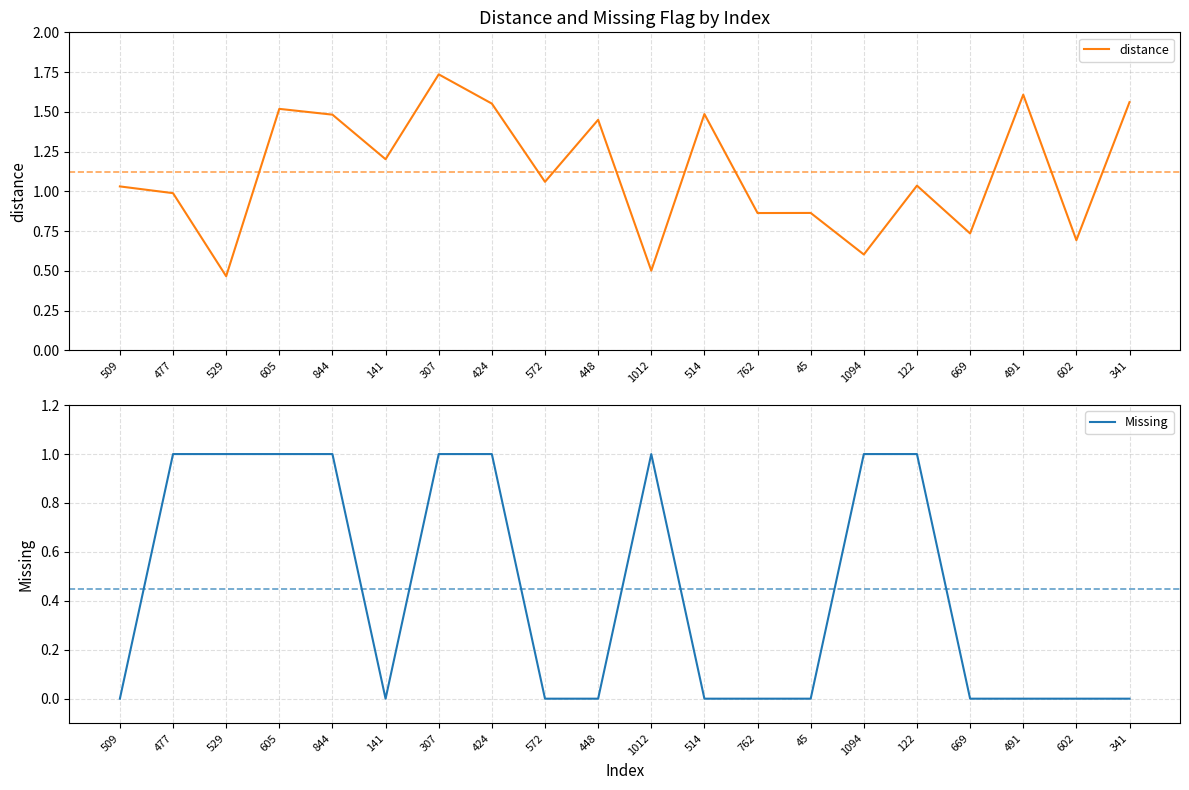

Where do distance and Missing first cross each other?

509 and 477